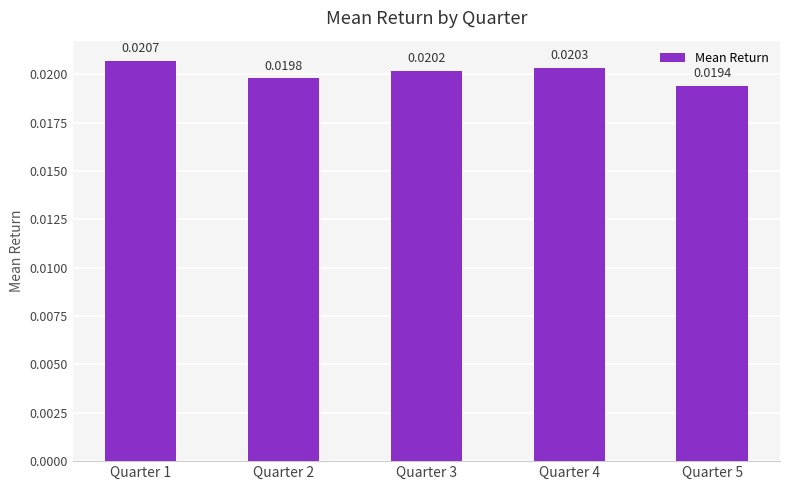

Rank the categories by value from lowest to highest.

Quarter 5, Quarter 2, Quarter 3, Quarter 4, Quarter 1